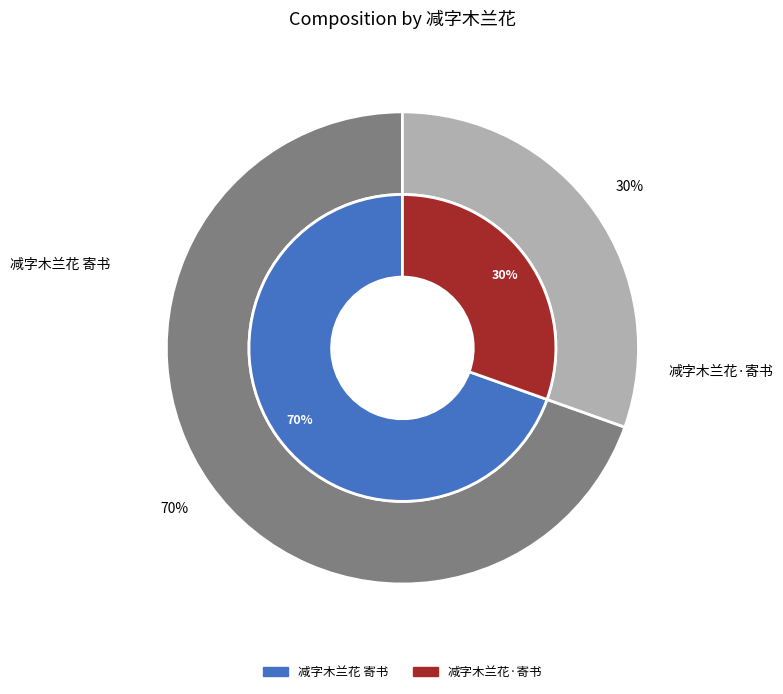

True or false: 减字木兰花·寄书 accounts for 30% of the total.

True